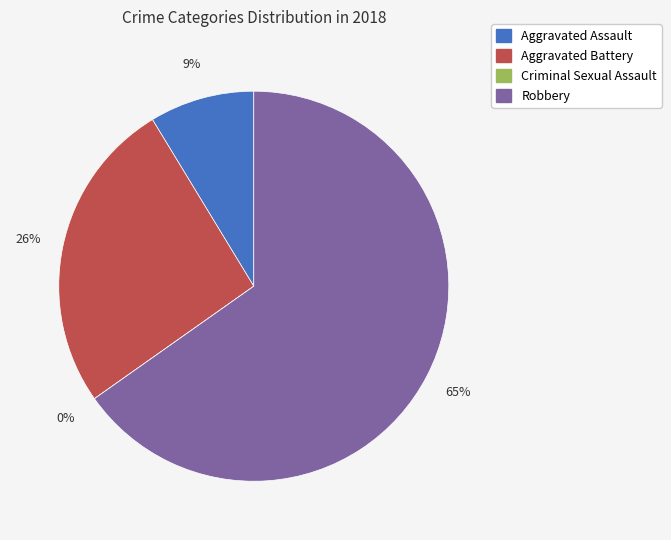

How much of the chart is everything except Aggravated Battery?

73.9%